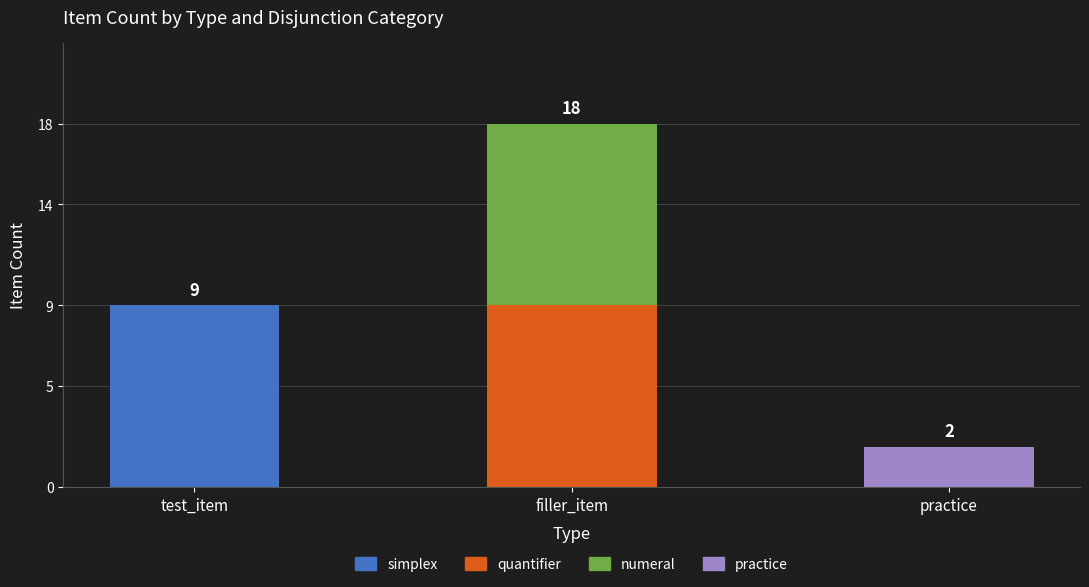

What is the highest value of the simplex series?

9